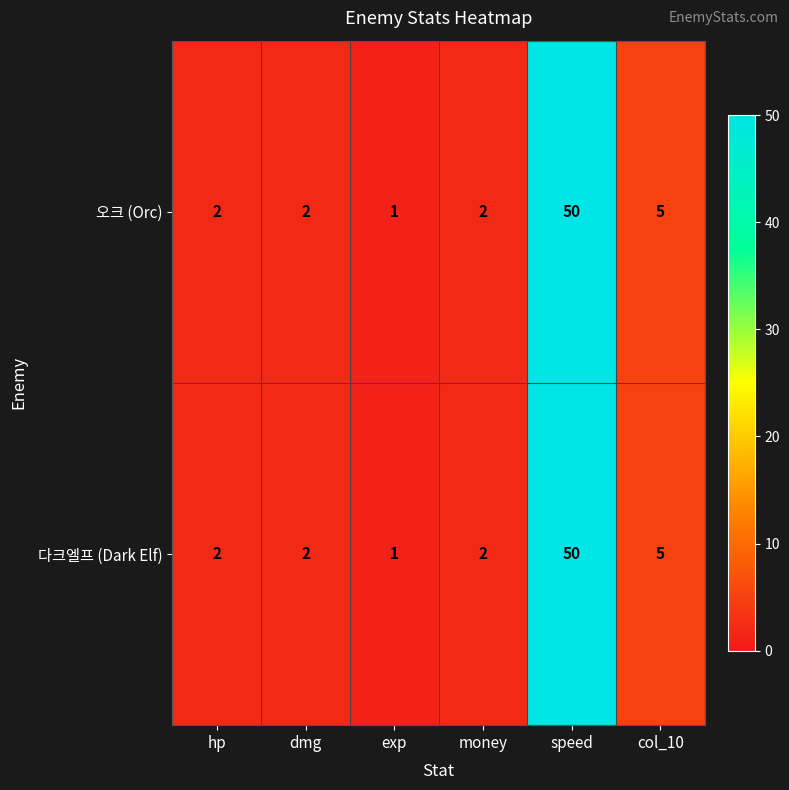

What is the total value across all series at col_10?

10